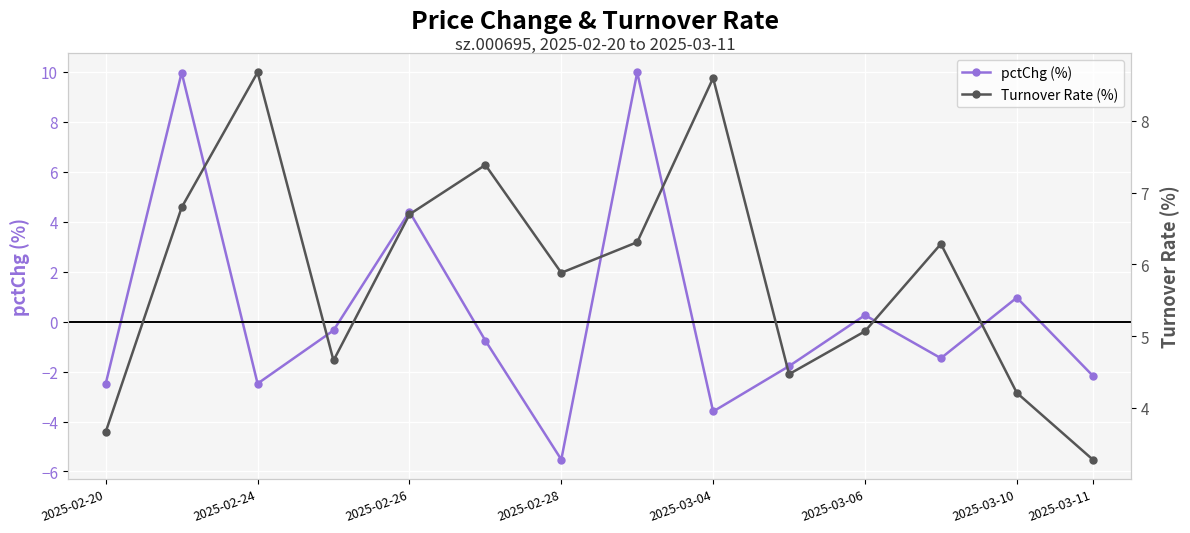

In pctChg (%), how many points are higher than both neighbors (excluding endpoints)?

5